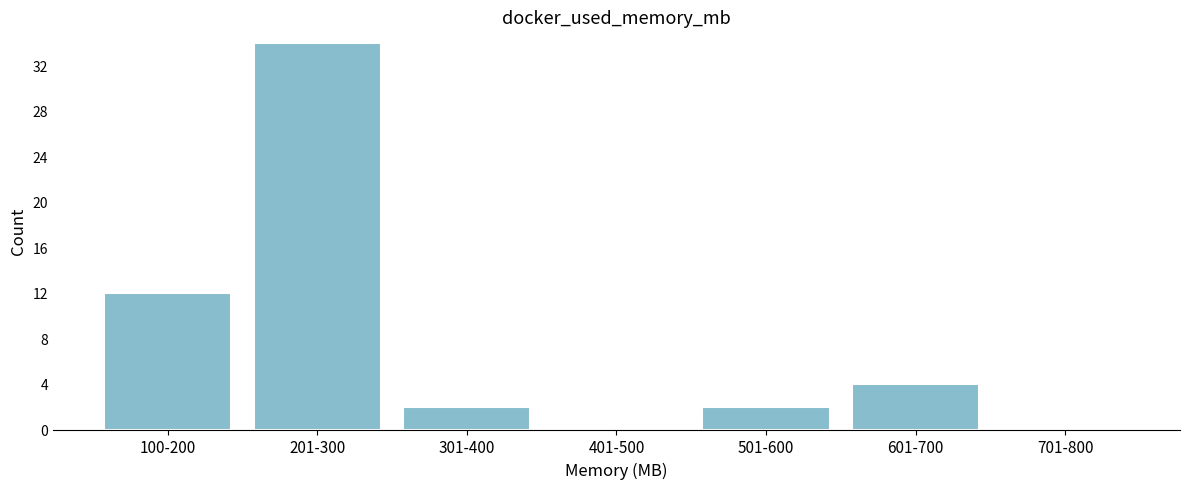

Reading left to right, extract all data points from this chart.

100-200=12	201-300=34	301-400=2	401-500=0	501-600=2	601-700=4	701-800=0